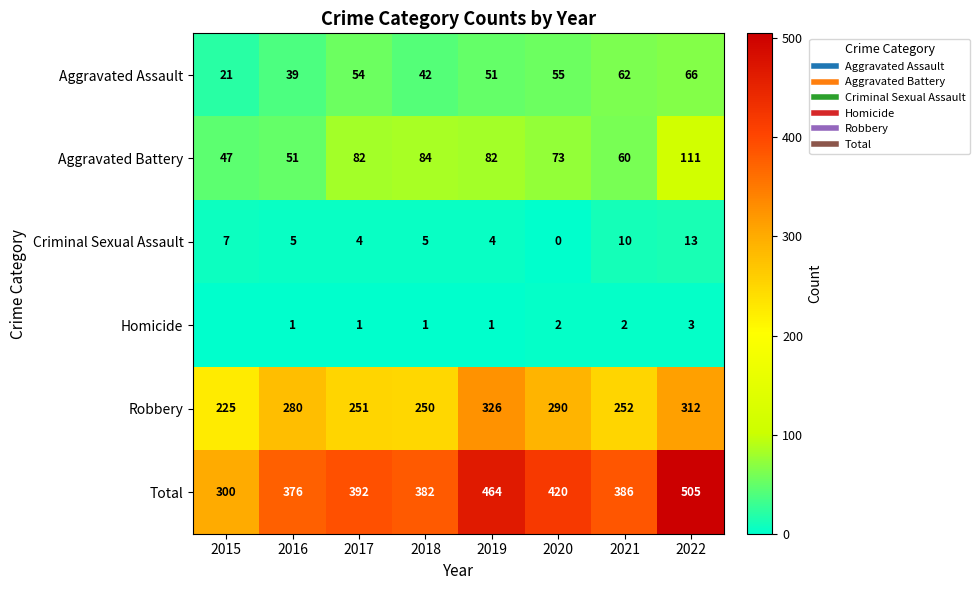

How many values in the Criminal Sexual Assault series exceed 5?

3